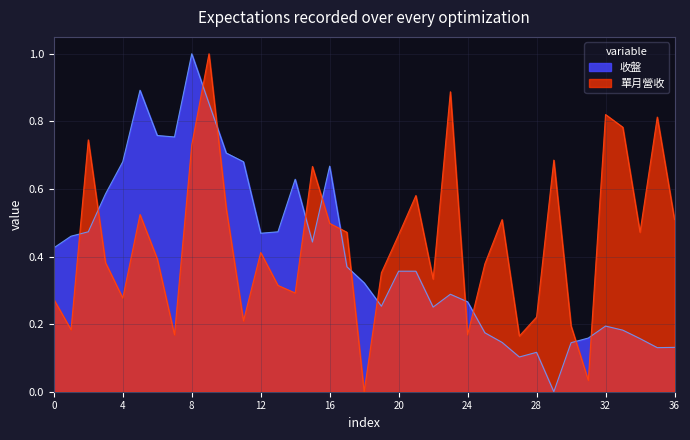

What is the greatest value displayed?

1.0